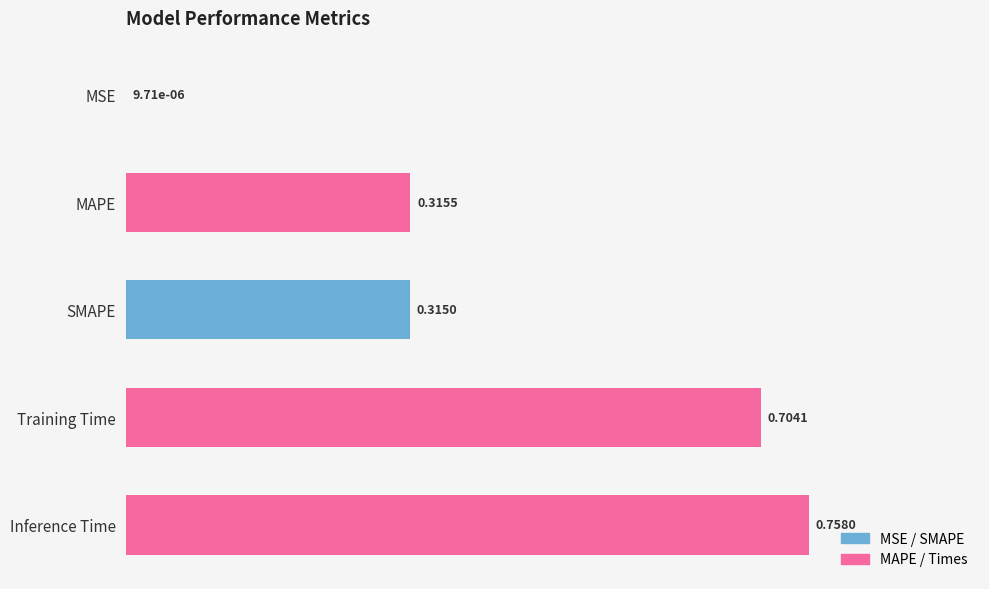

Which category has the highest value across all series?

Inference Time